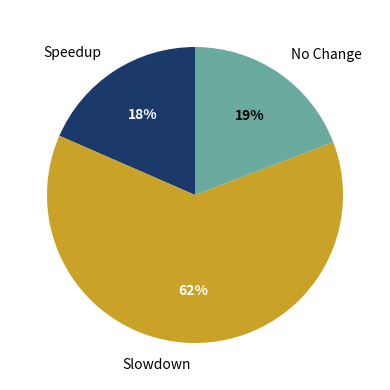

What is the largest slice in the pie chart?

Slowdown